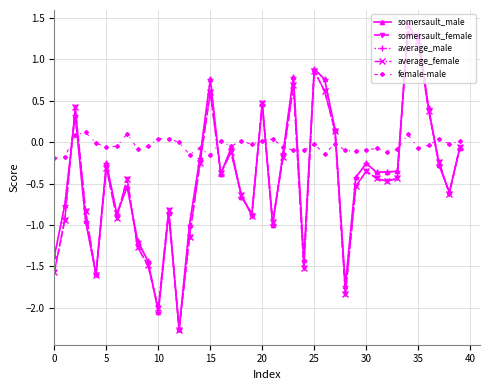

True or false: average_male has more than 2 points higher than both neighbors.

True